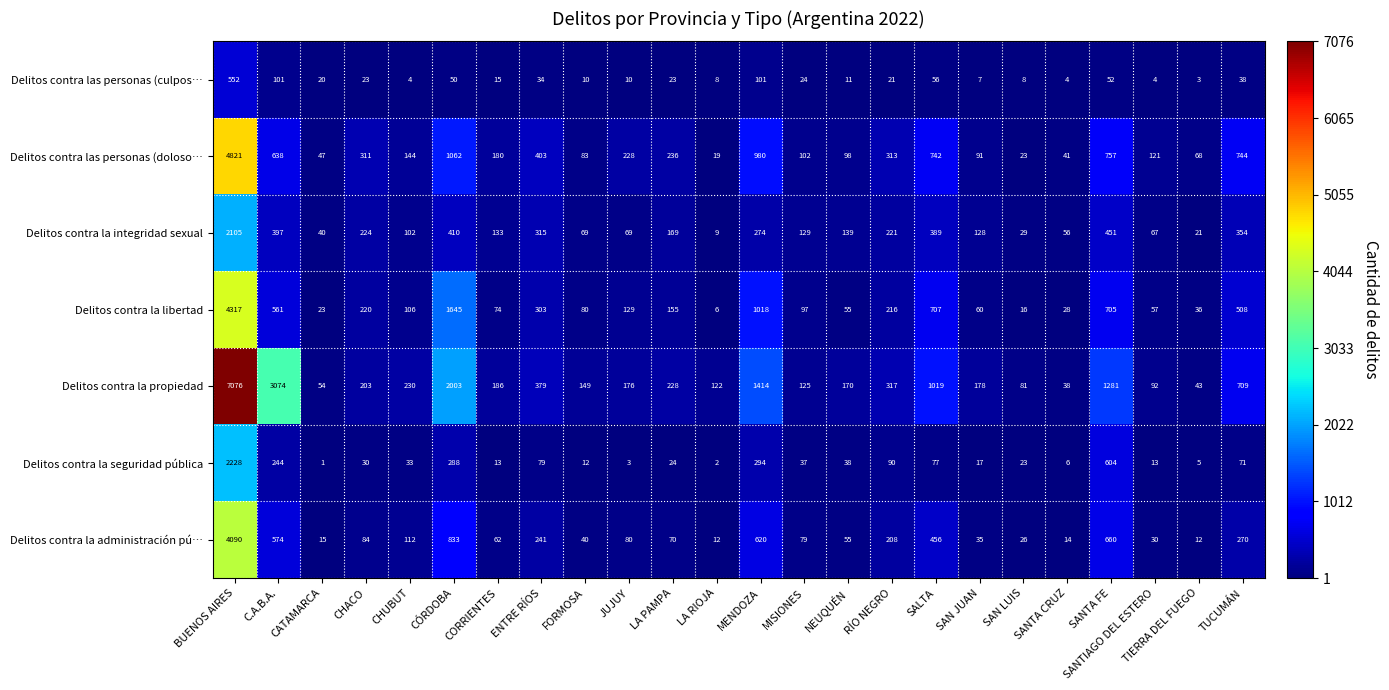

Is it true that Delitos contra la administración pú… equals 35 at SAN JUAN?

True